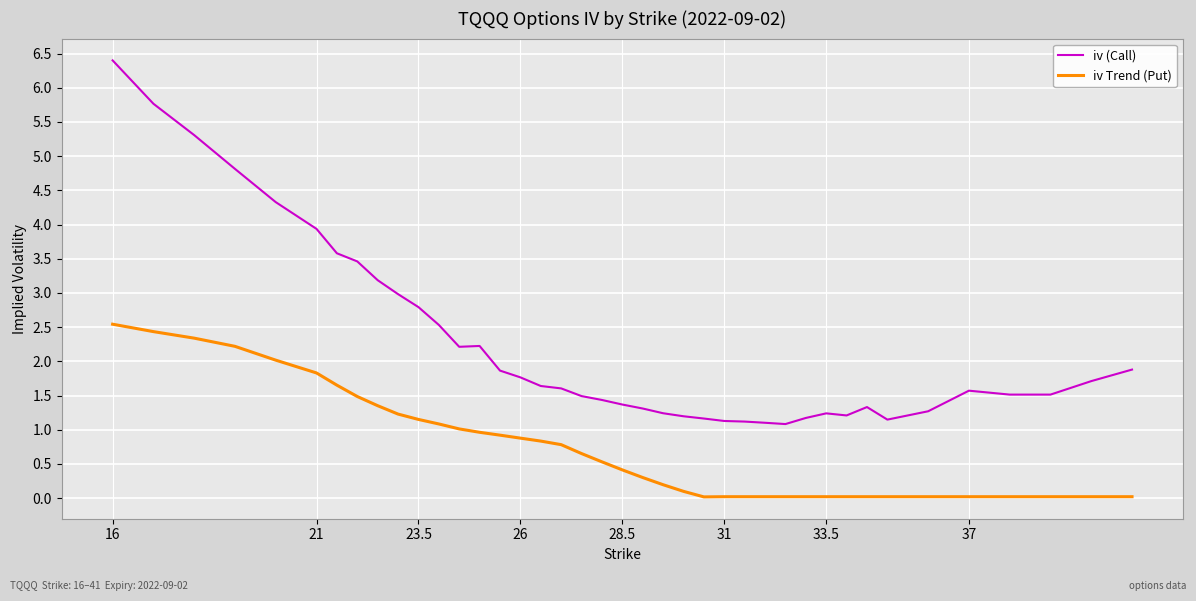

At how many categories does at least one series exceed 2?

14